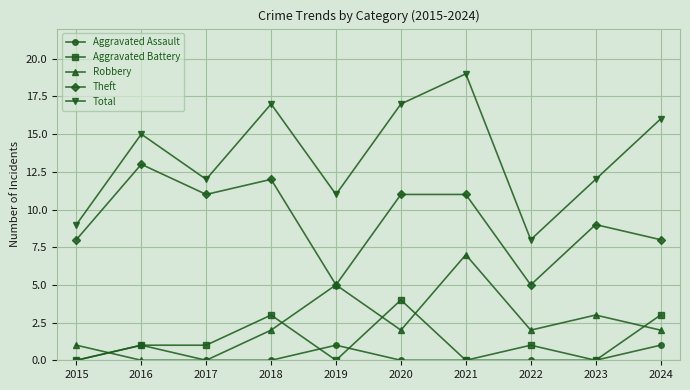

At how many categories does at least one series exceed 7?

10